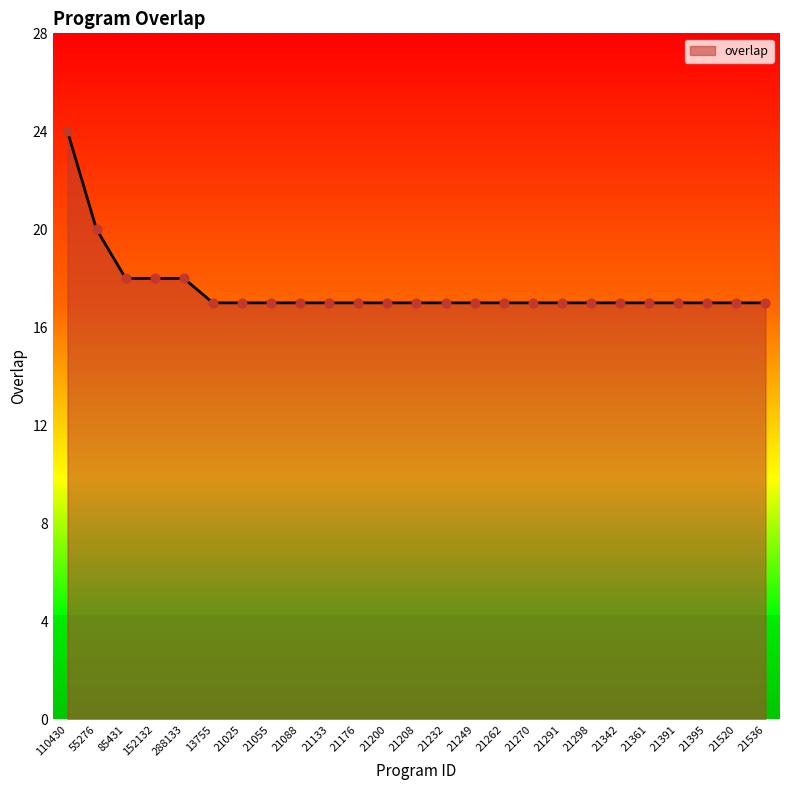

What is the ratio of the value at 21391 to the value at 21088?

1.0